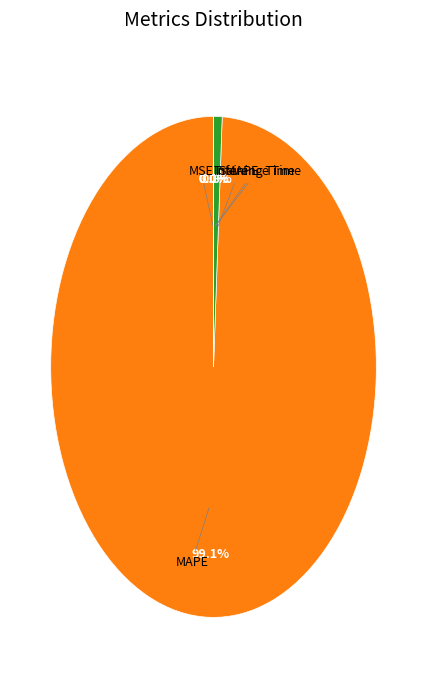

To the nearest percent, what is the difference between the largest and smallest slice percentages?

99%